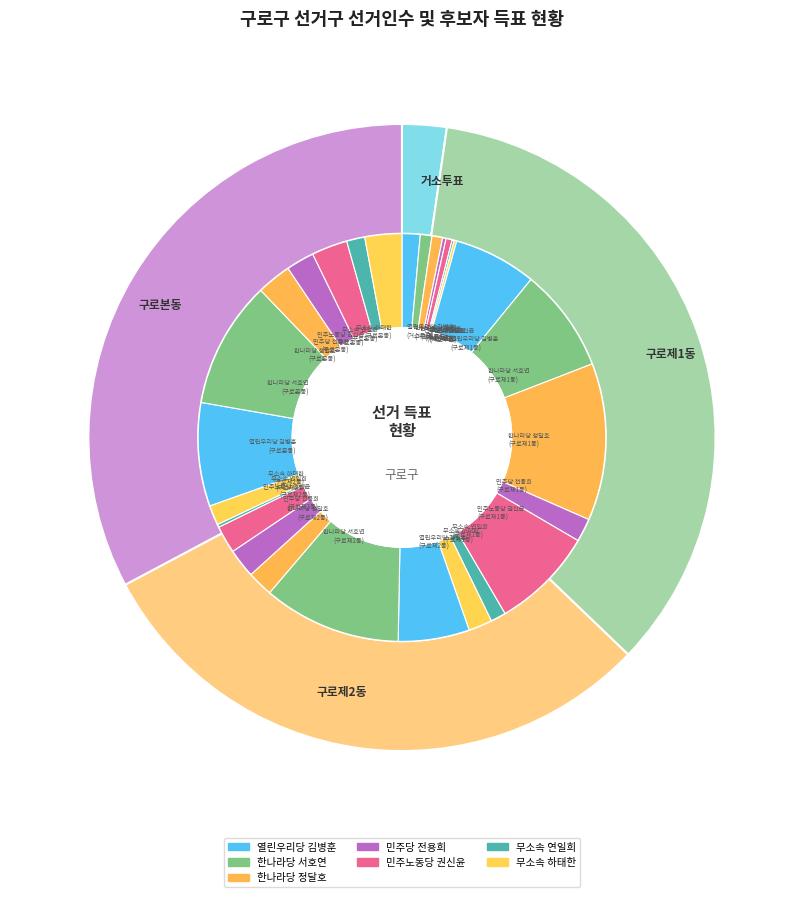

Do 구로제2동 and 구로제1동 together represent more than half of the pie?

Yes